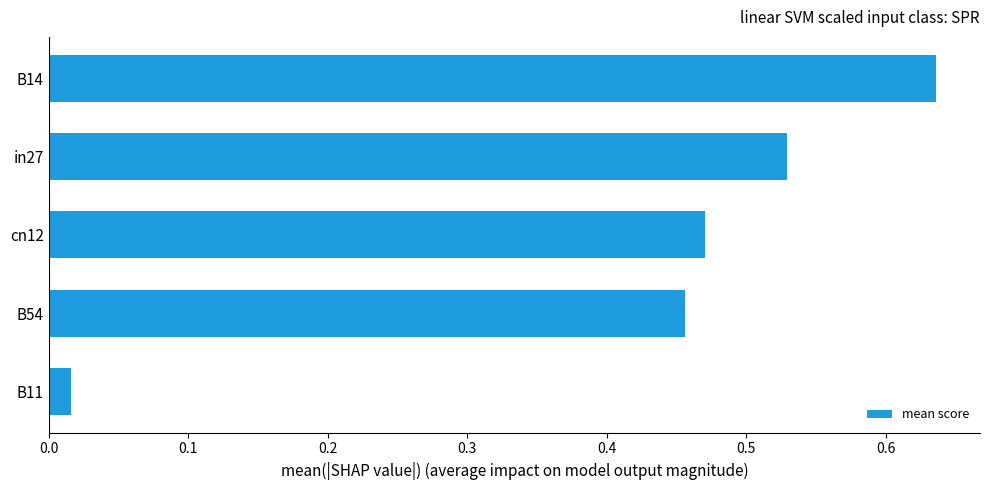

List the labels in order of value, largest first.

B14, in27, cn12, B54, B11